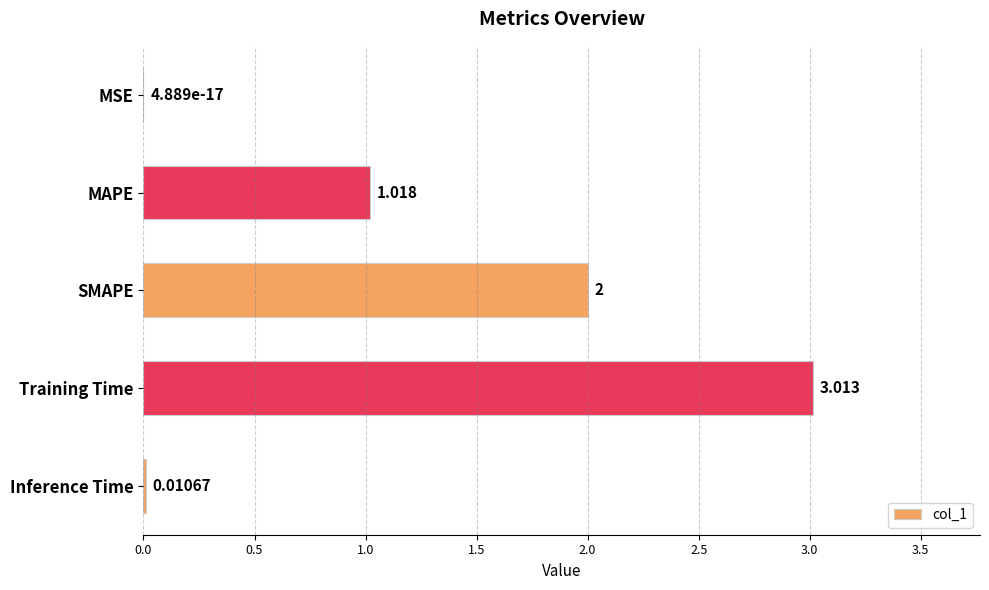

At which label is the value closest to 1?

MAPE